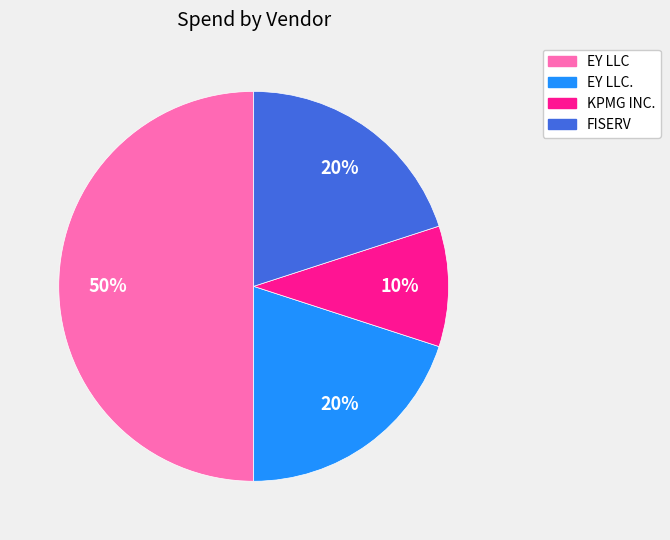

To the nearest percent, what portion does KPMG INC. represent?

10%